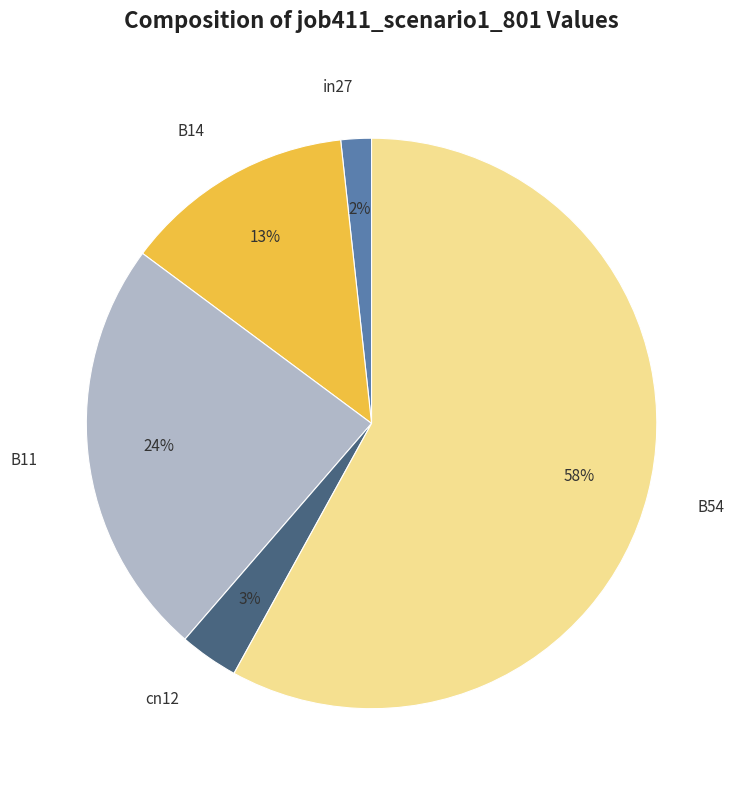

Is B54 the majority of the pie?

Yes